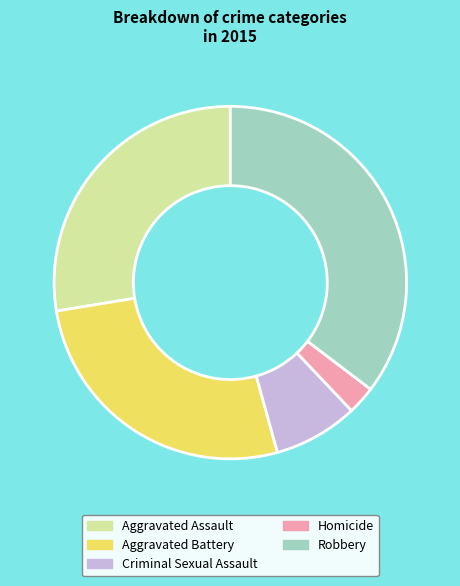

What is the largest slice in the pie chart?

Robbery